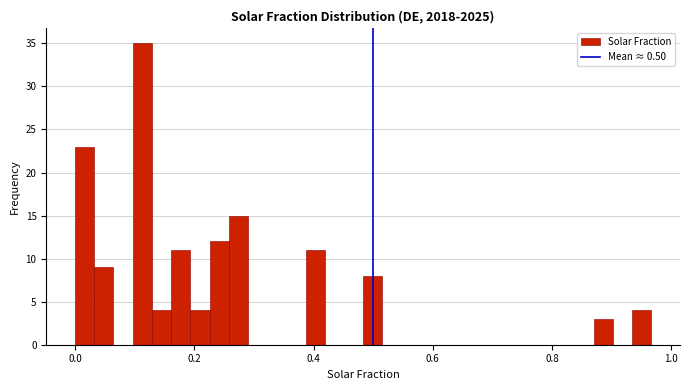

Read against the x-axis, roughly where is the centre of the tallest bar?

0.12